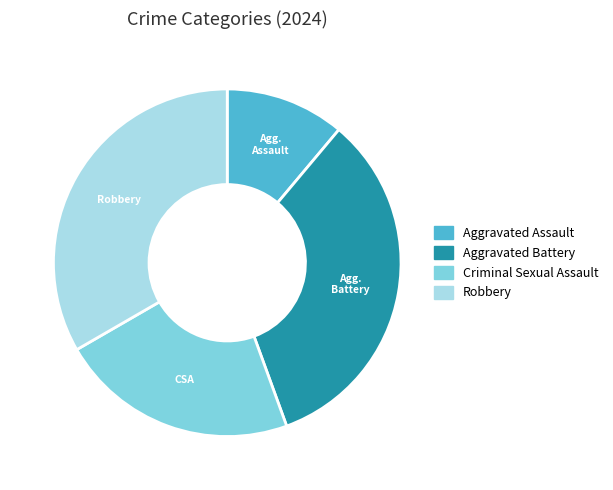

What is the ratio of the value at Aggravated Battery to the value at Aggravated Assault?

3.0